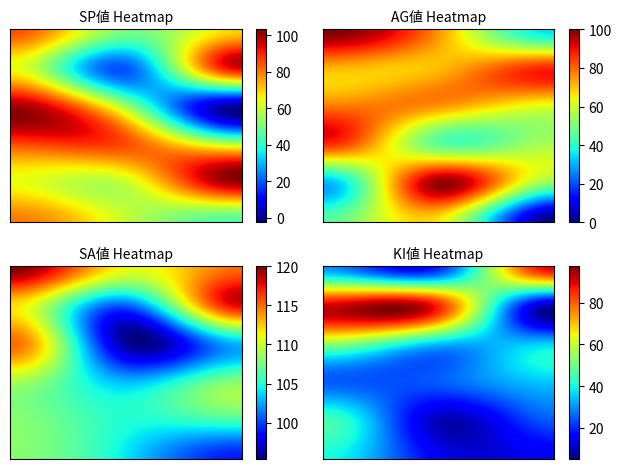

How many data points in KI値 are above 35?

6